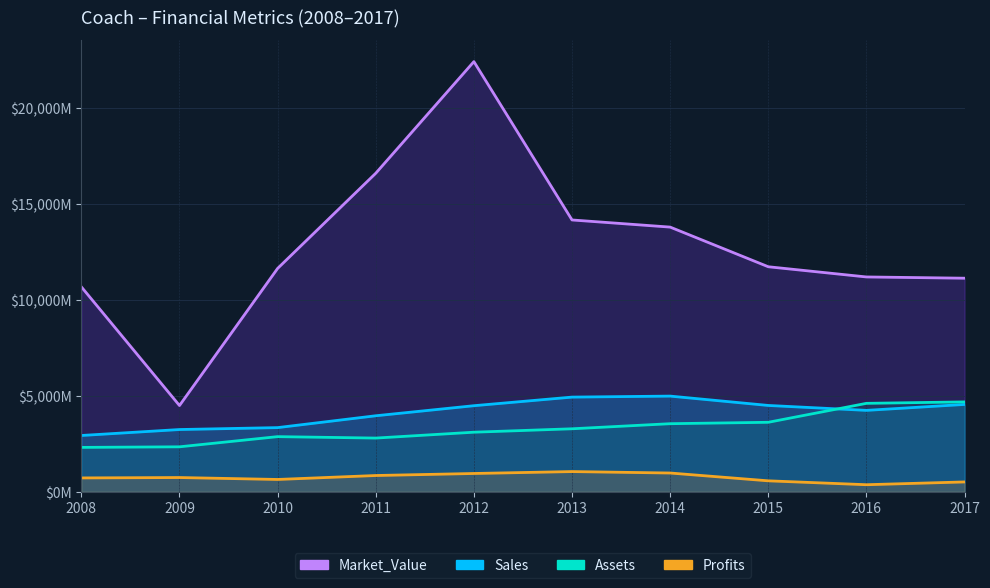

How many lines are shown in the chart?

4